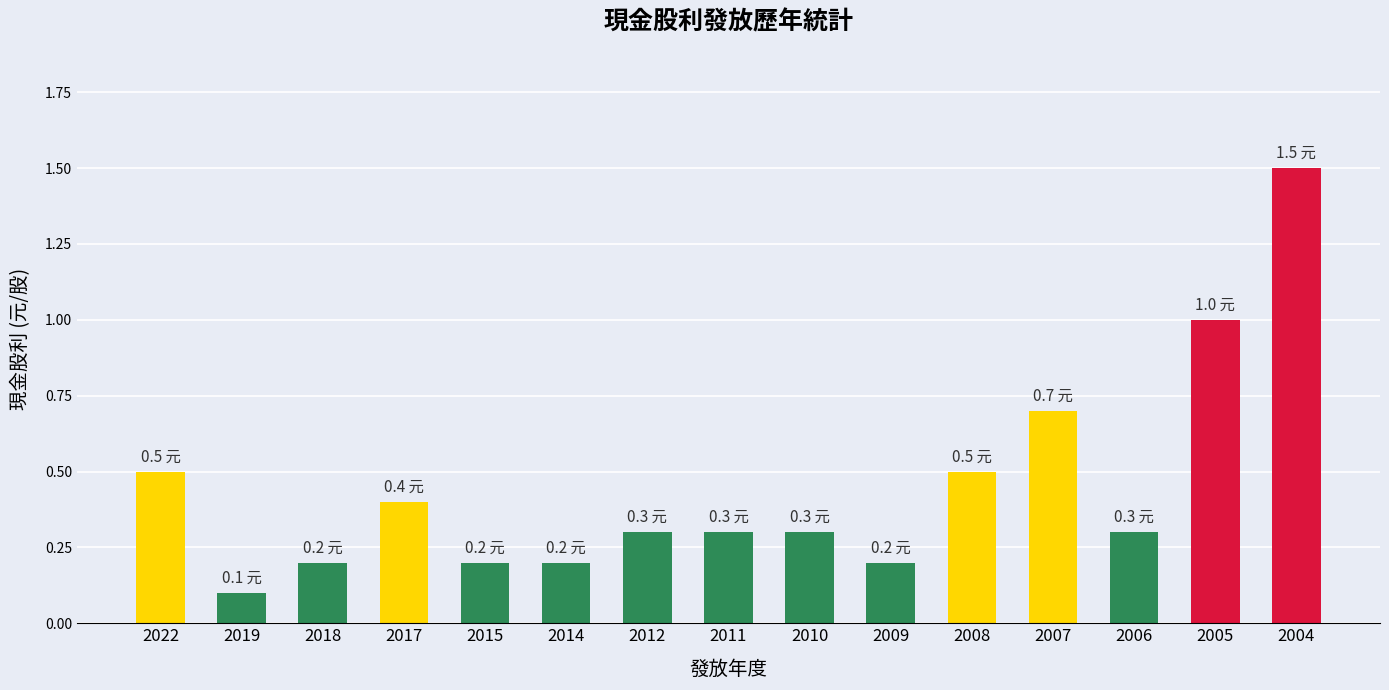

Reading left to right, list all the values displayed in this chart.

2022=0.5	2019=0.1	2018=0.2	2017=0.4	2015=0.2	2014=0.2	2012=0.3	2011=0.3	2010=0.3	2009=0.2	2008=0.5	2007=0.7	2006=0.3	2005=1.0	2004=1.5